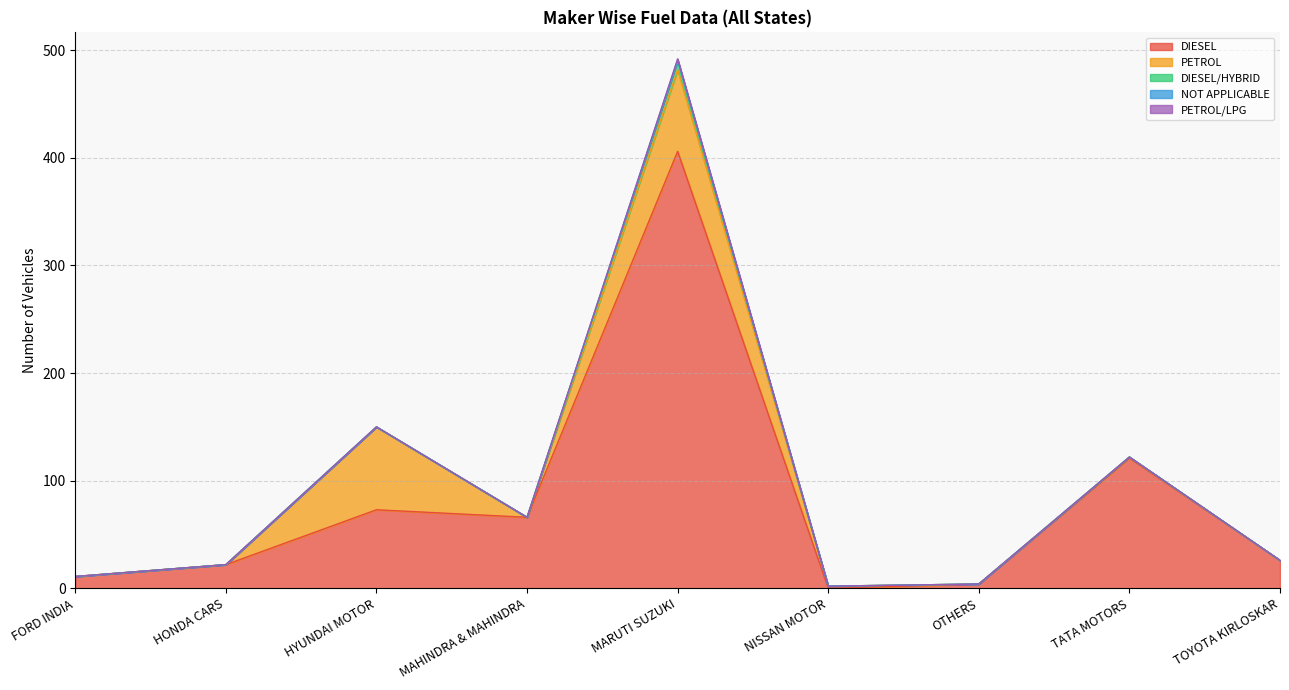

What is the approximate value of PETROL at HYUNDAI MOTOR, to the nearest 5?

75